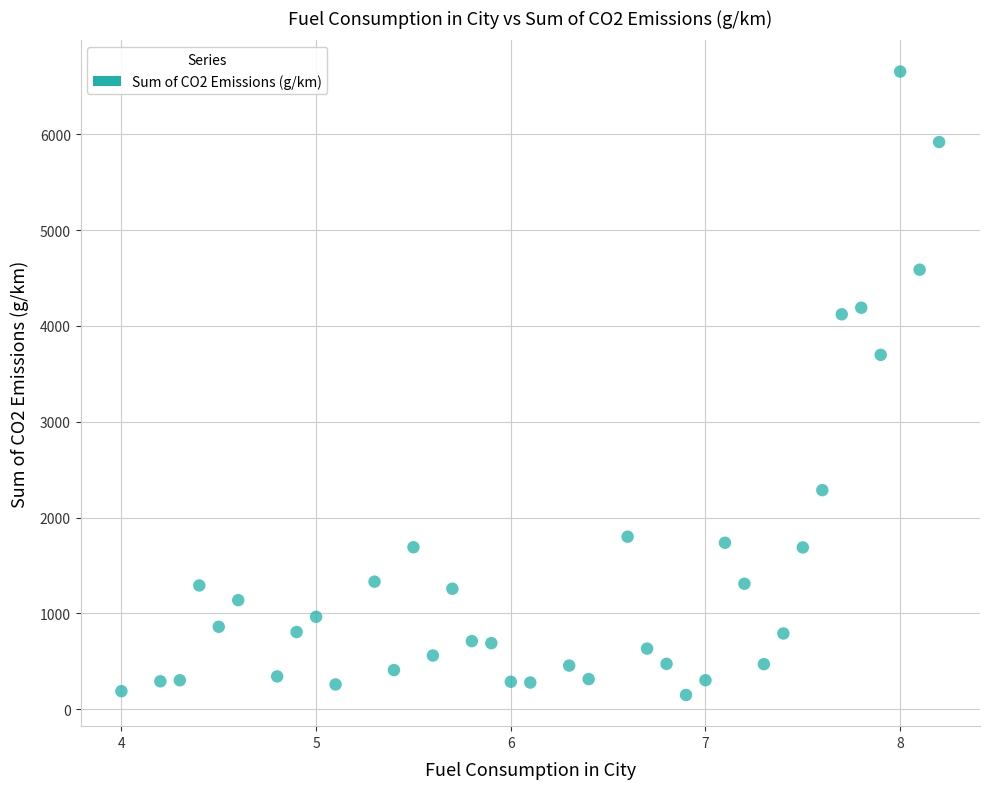

What is the range of Y values (max minus min)?

6507